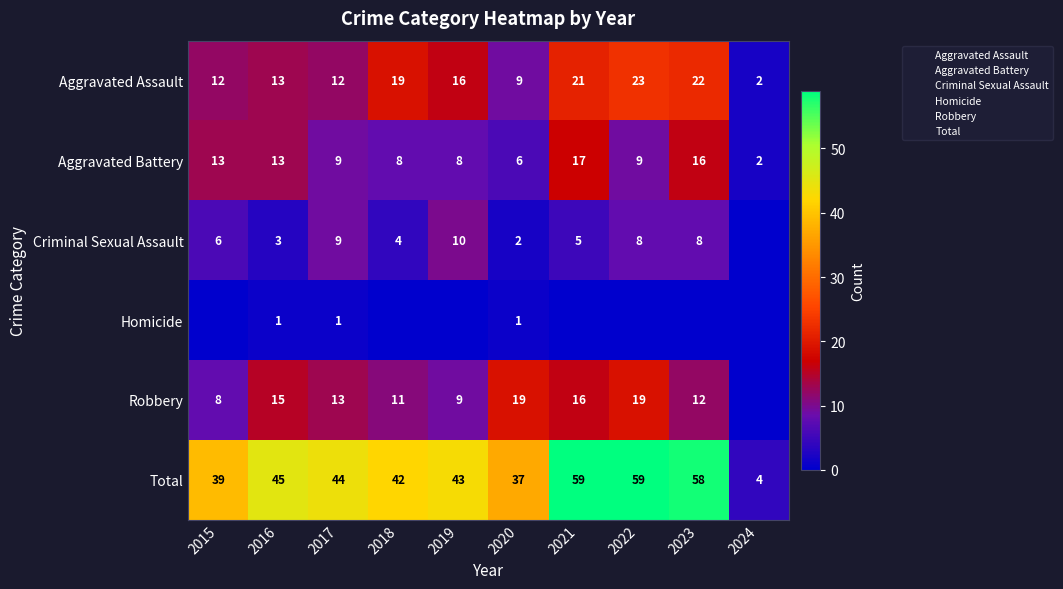

Is it true that Aggravated Assault equals 14 at 2020?

False